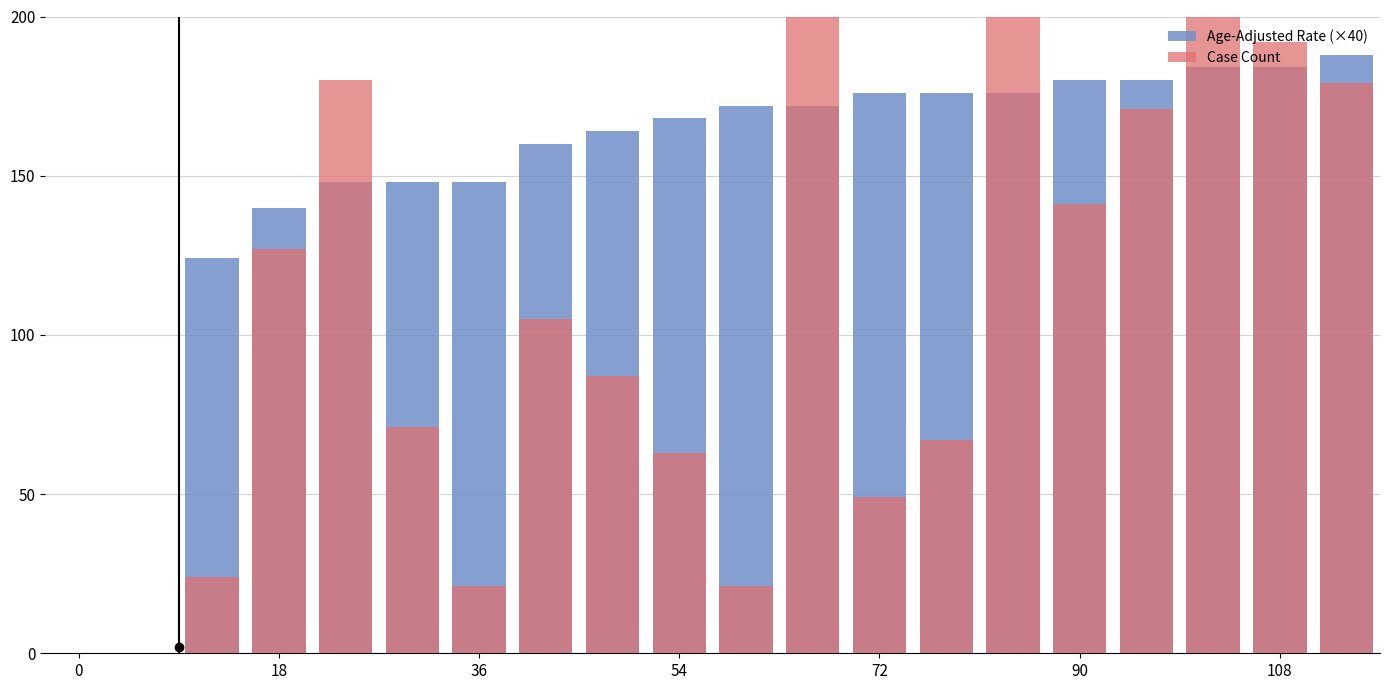

Which series has the largest total across all categories?

Age-Adjusted Rate (×40)